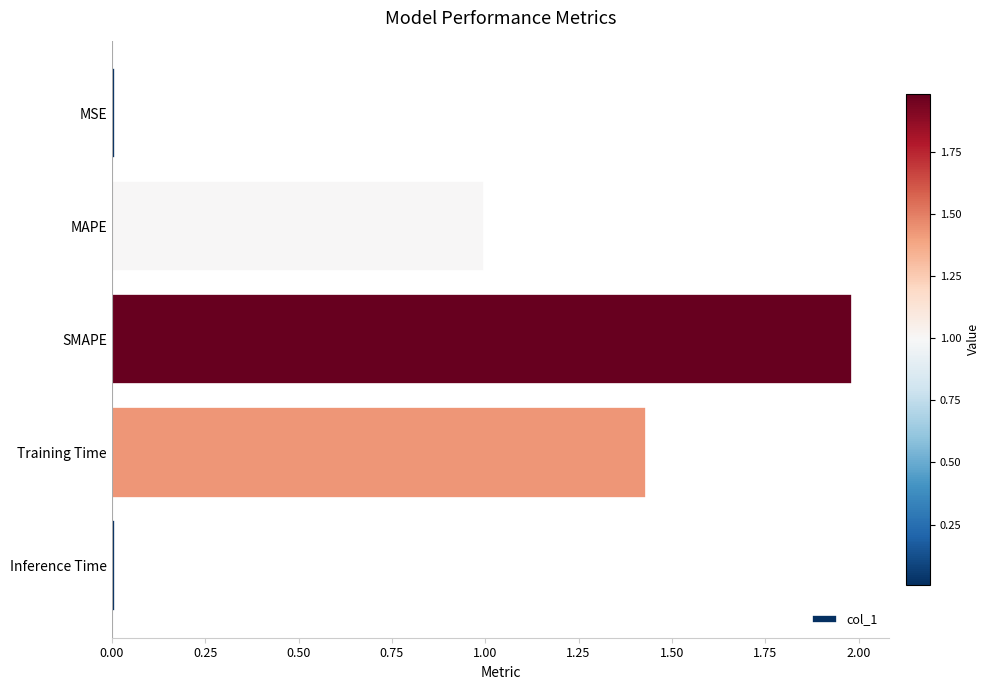

At which category does the chart reach its peak across all series?

SMAPE